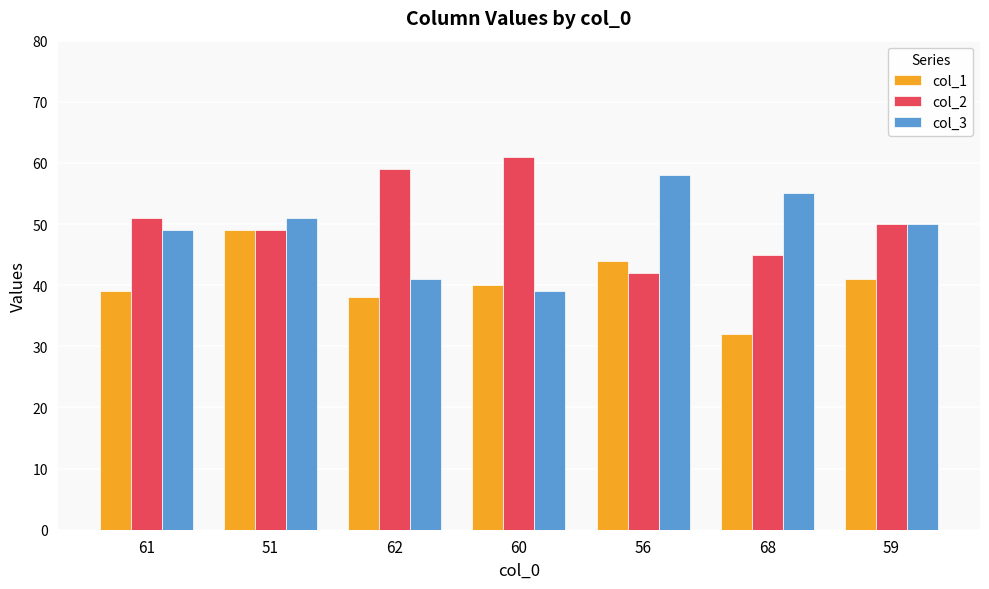

Rank the series by their average value, from lowest to highest.

col_1, col_3, col_2